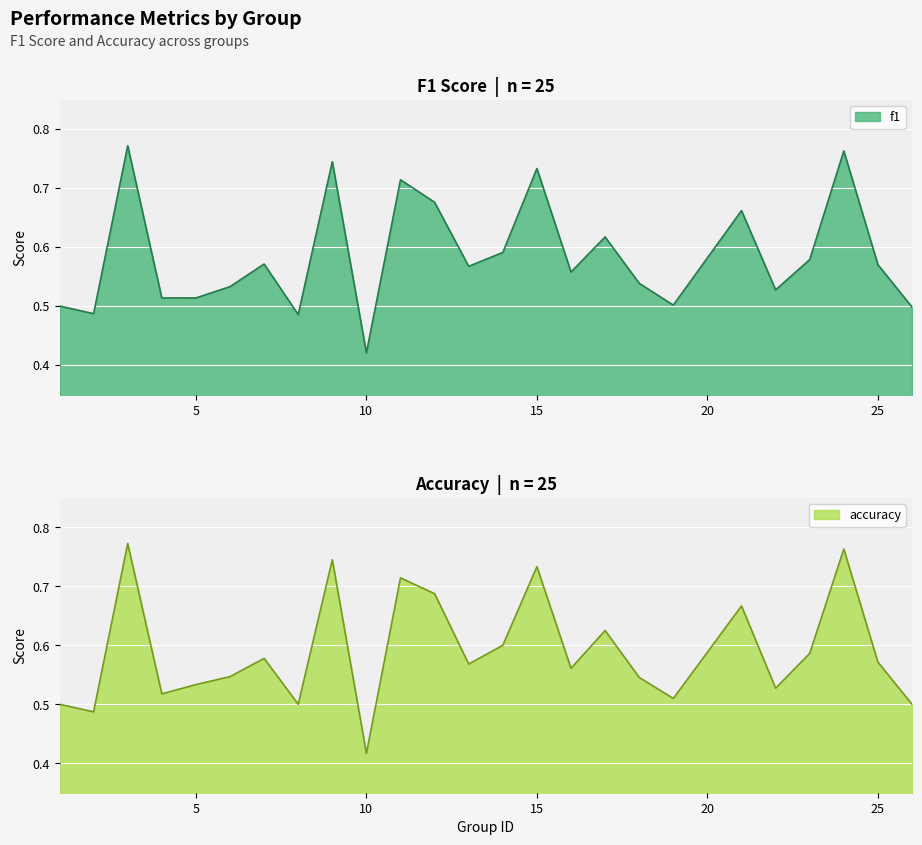

List the labels in order of f1 value, smallest first.

10, 8, 2, 26, 1, 19, 4, 5, 22, 6, 18, 16, 13, 25, 7, 23, 14, 17, 21, 12, 11, 15, 9, 24, 3